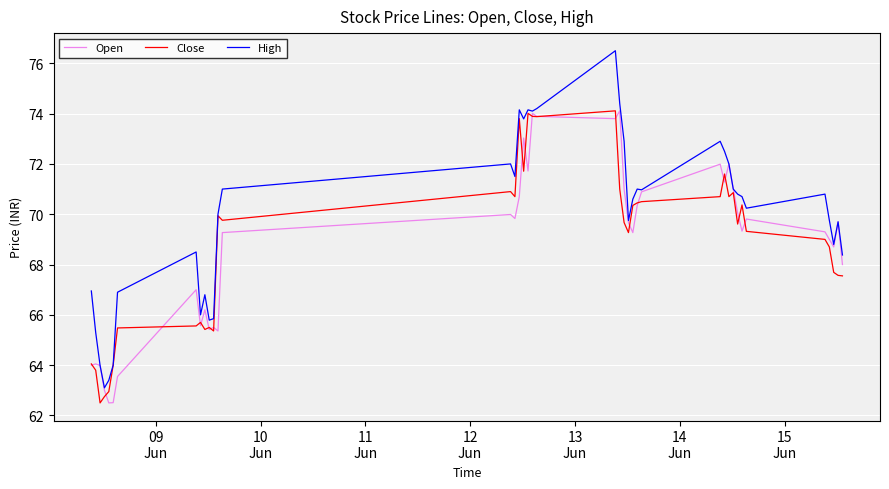

What is the smallest value displayed?

62.5